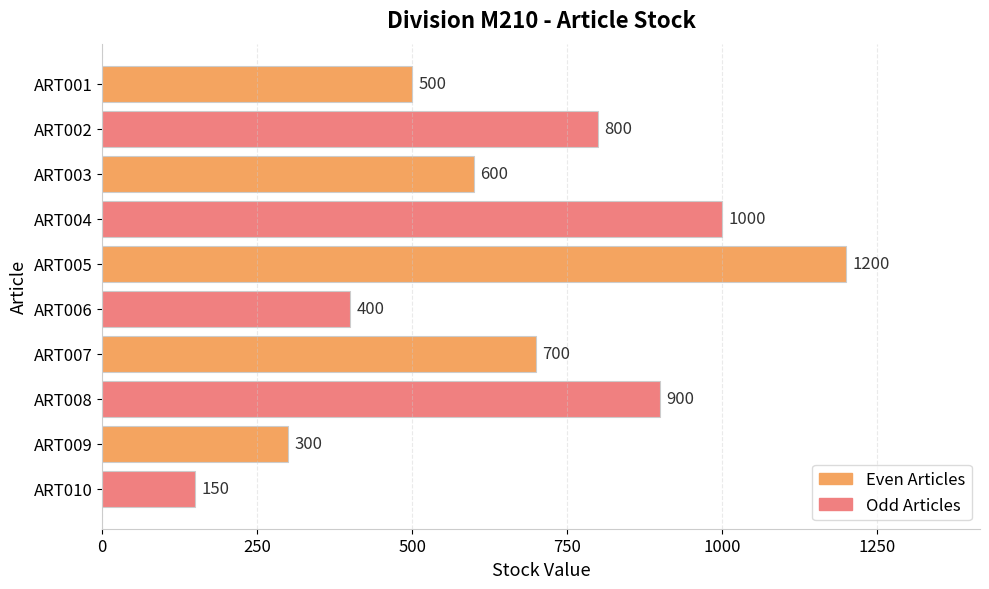

How many series are shown in this chart?

1